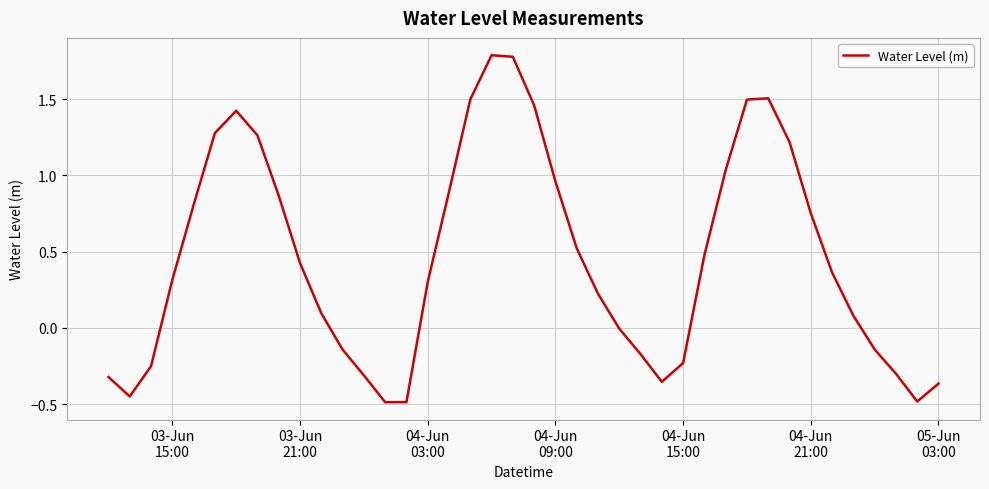

What is the minimum value shown in the chart?

-0.5